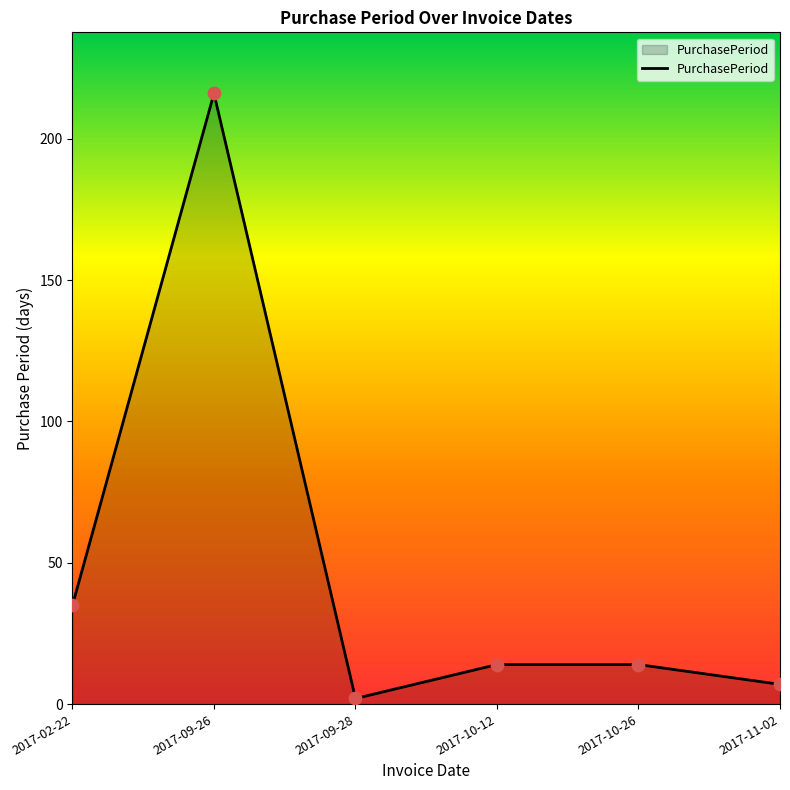

What is the ratio of the value at 2017-10-12 to the value at 2017-11-02?

2.0